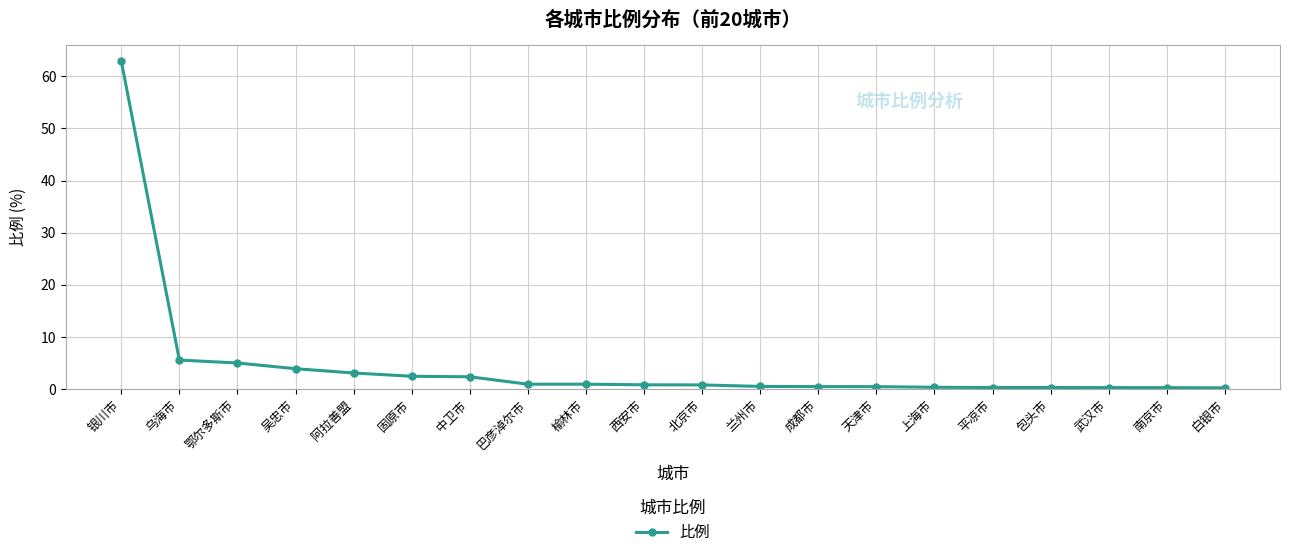

What is the change in value from 吴忠市 to 北京市?

-3.1